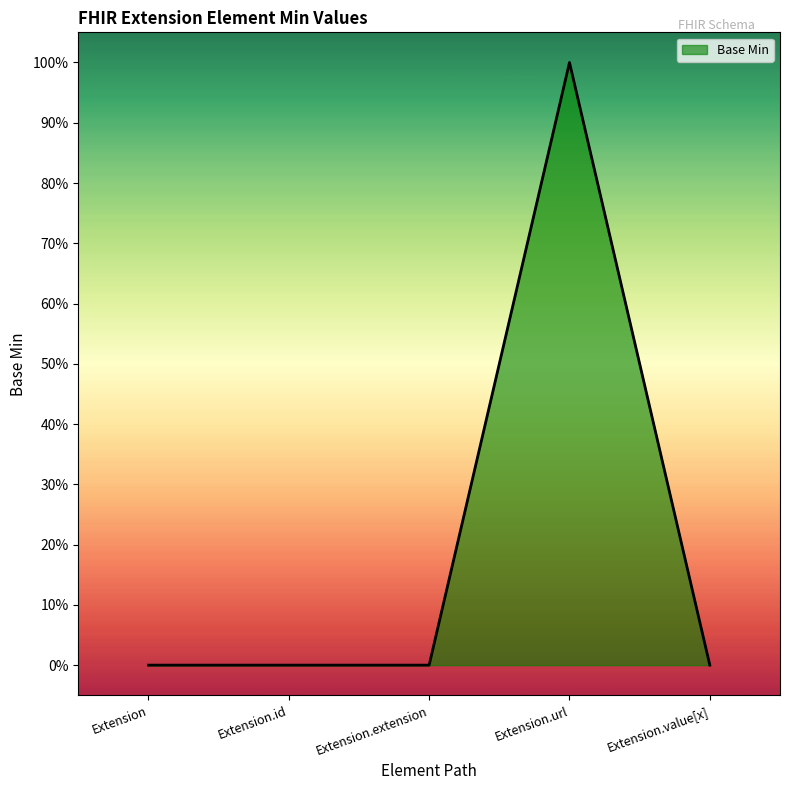

Rank the categories by value from highest to lowest.

Extension.url, Extension, Extension.id, Extension.extension, Extension.value[x]